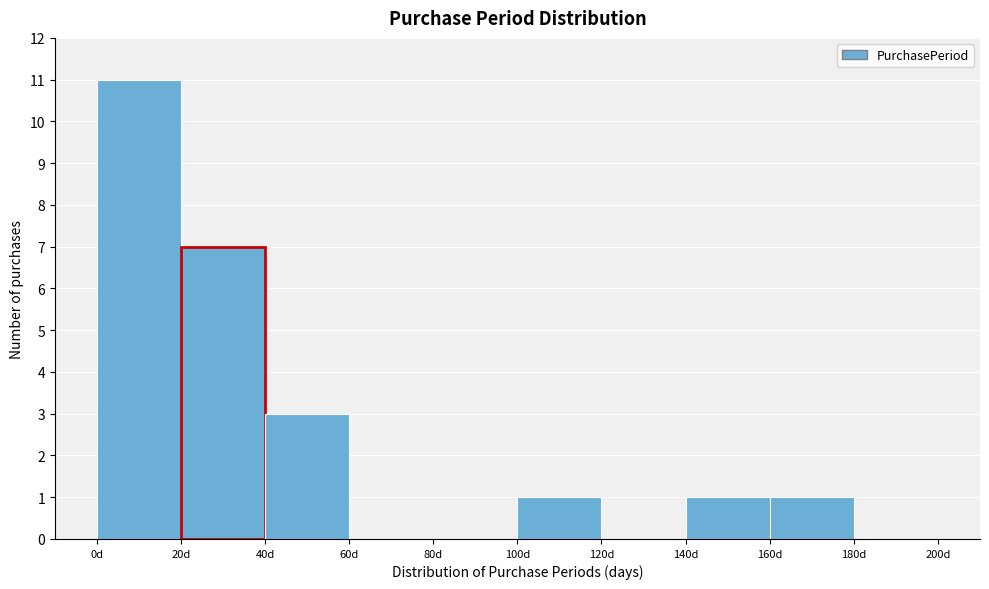

Reading left to right, transcribe this chart: for each bar, give the range it covers on the x-axis and its height. The values are not printed on the chart, so give them approximately, as read against the axis.

0 to 20: 11
20 to 40: 7
40 to 60: 3
60 to 80: 0
80 to 100: 0
100 to 120: 1
120 to 140: 0
140 to 160: 1
160 to 180: 1
180 to 200: 0